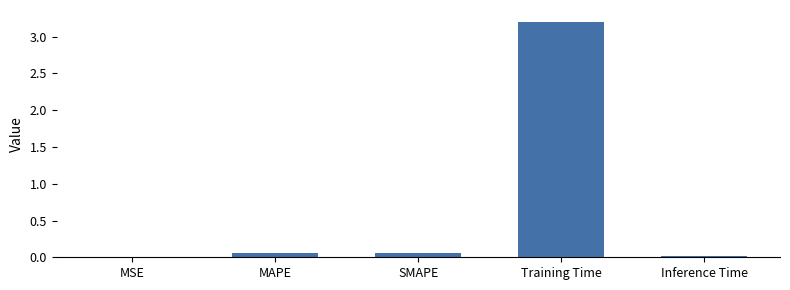

Between Training Time and MSE, which is larger?

Training Time